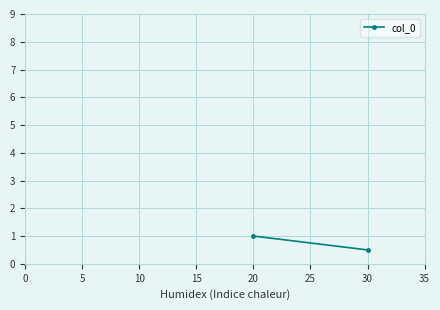

What is the greatest value displayed?

1.0